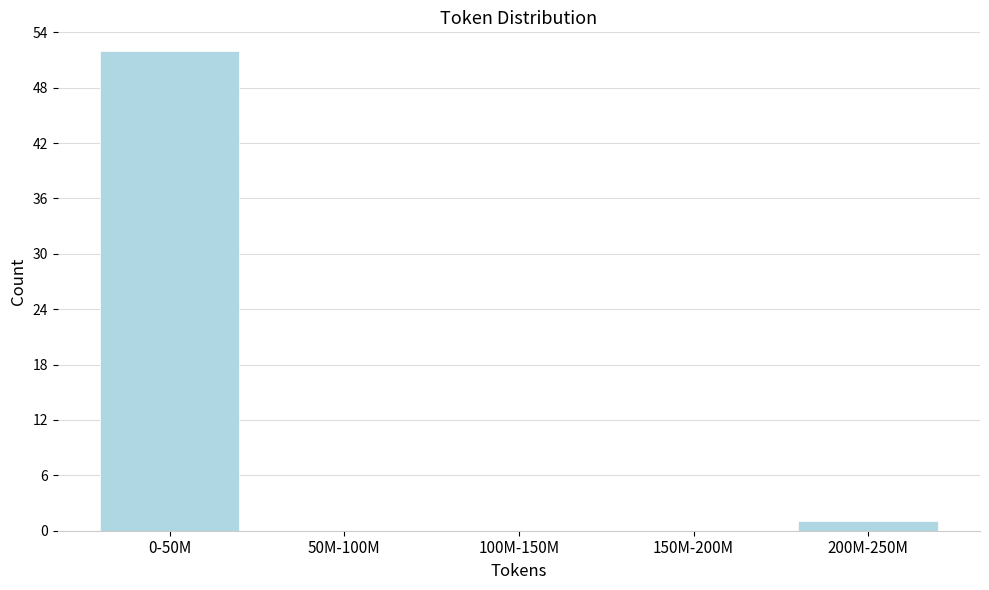

Reading right to left, what are all the values shown in this chart?

200M-250M=1	150M-200M=0	100M-150M=0	50M-100M=0	0-50M=52